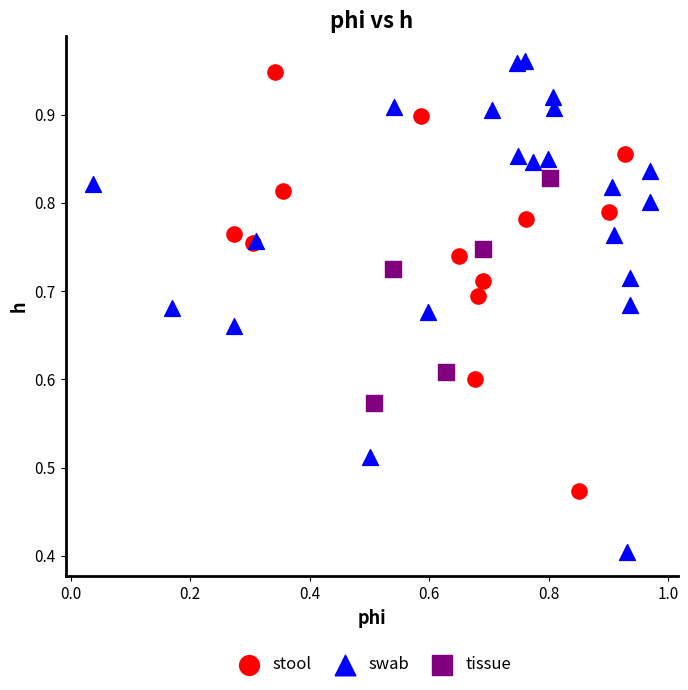

Which series has the widest spread of Y values?

swab